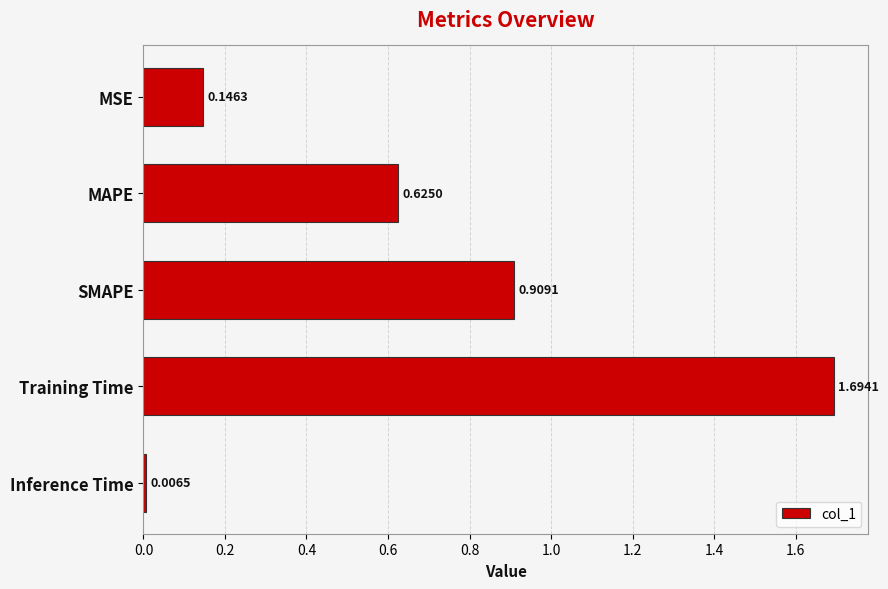

What is the difference between the maximum and minimum values?

1.7